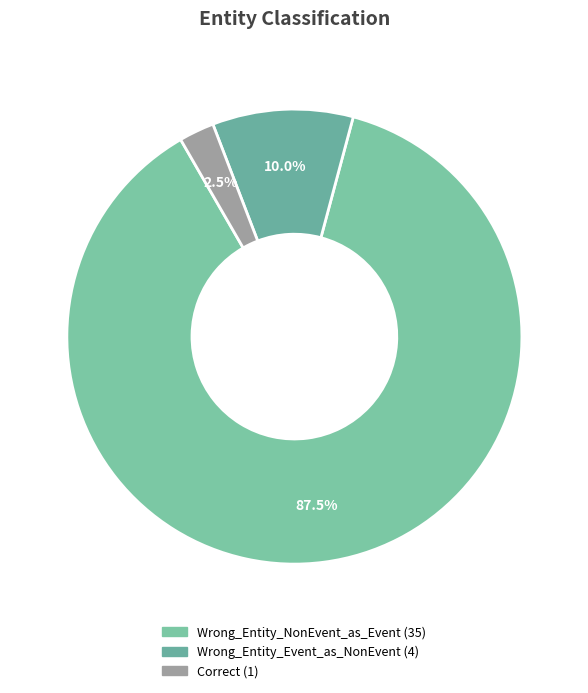

What is the ratio of the value at Wrong_Entity_NonEvent_as_Event to the value at Wrong_Entity_Event_as_NonEvent?

8.8